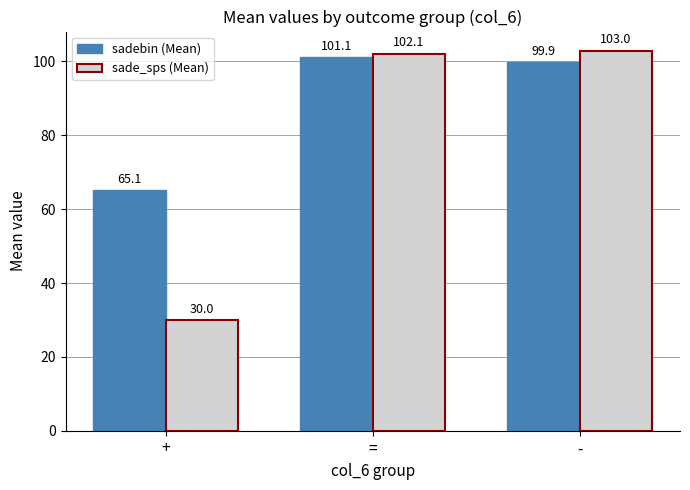

Which series has the largest total across all categories?

sadebin (Mean)